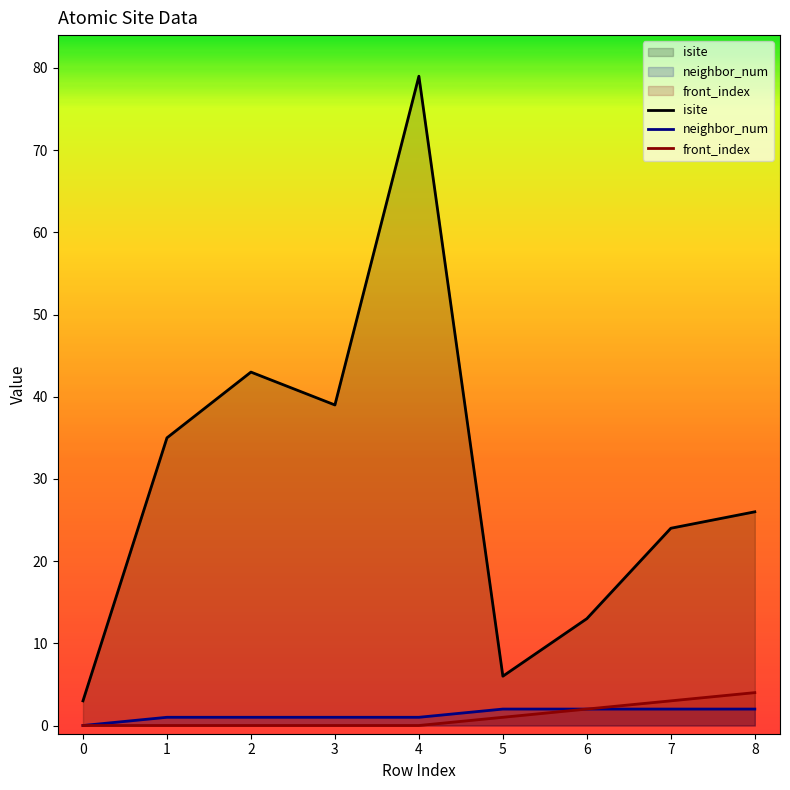

The value of isite at 3 is 55. True or false?

False